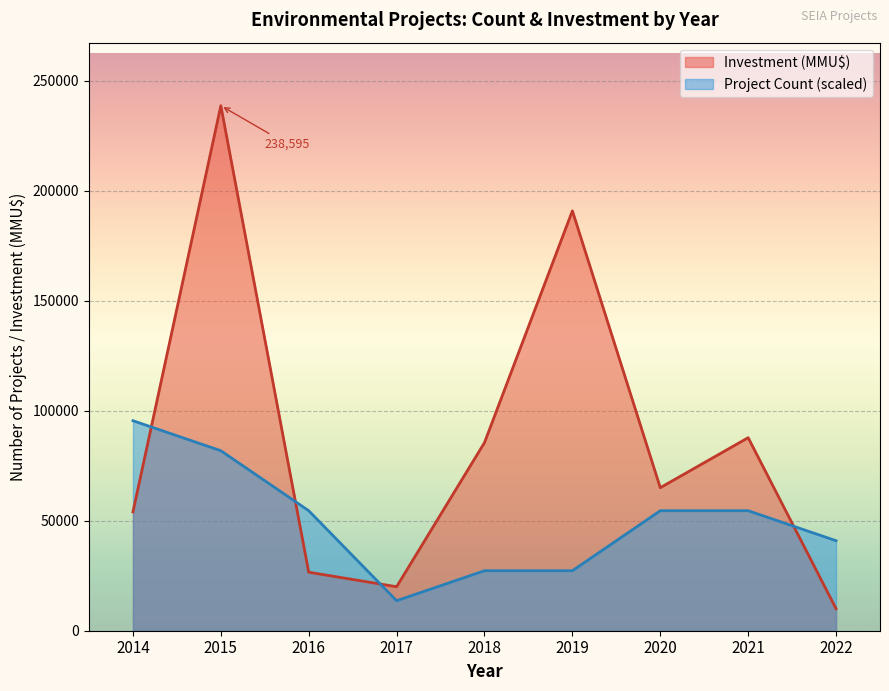

What is the total value across all series at 2021?

142256